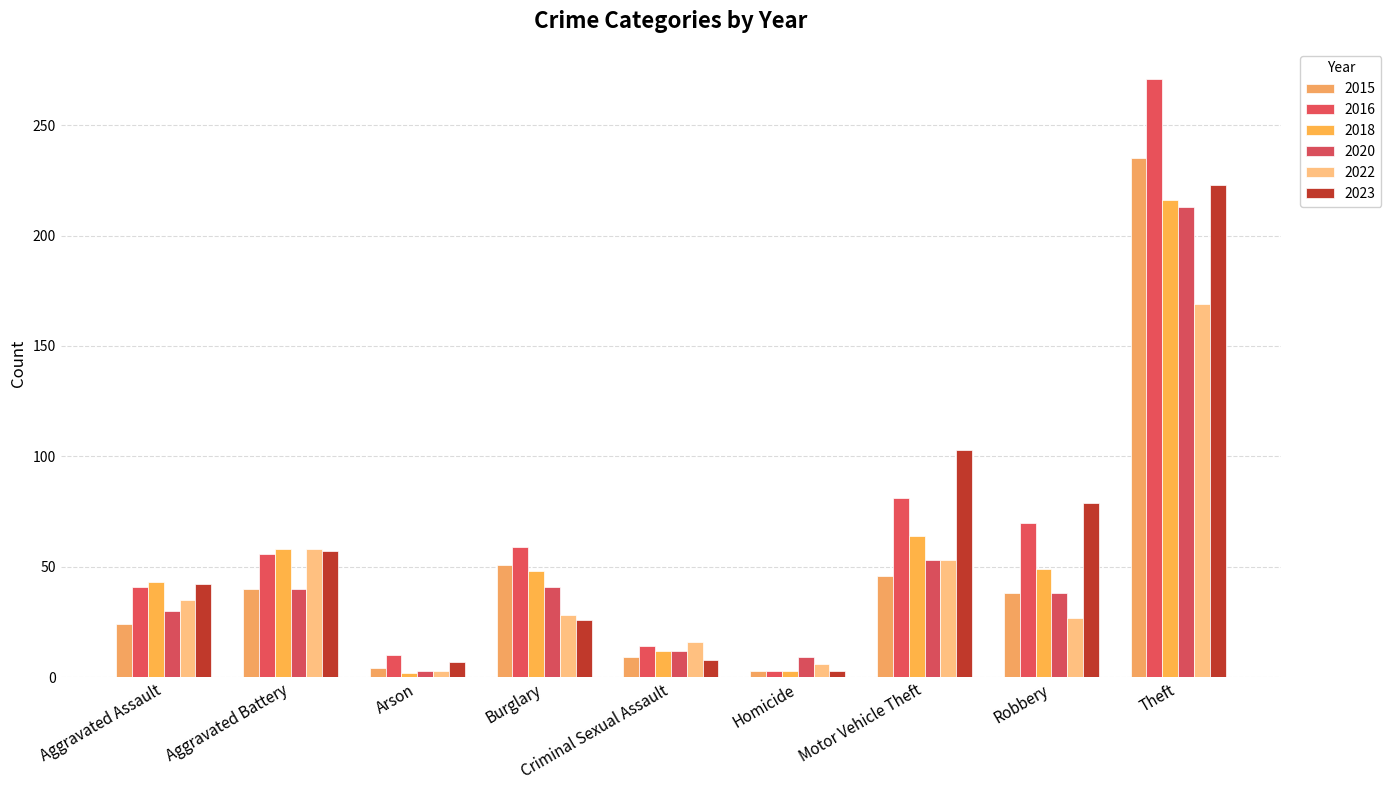

At which category is the sum across all series the highest?

Theft